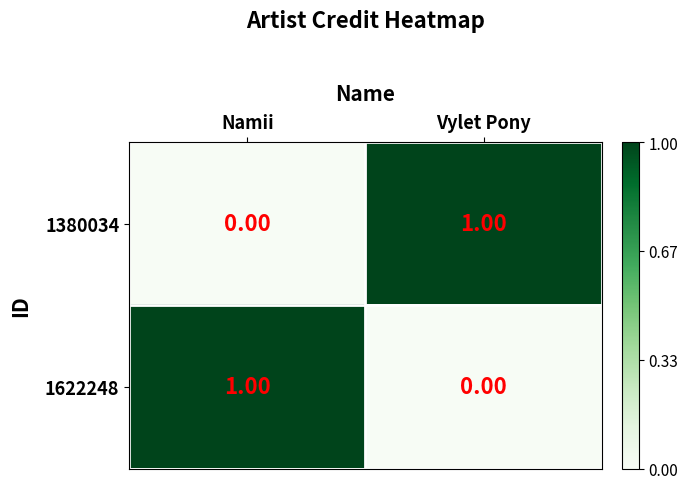

Which category has the highest value in the 1380034 series?

Vylet Pony